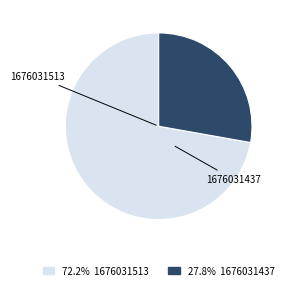

Is there any slice that represents more than half of the pie?

Yes